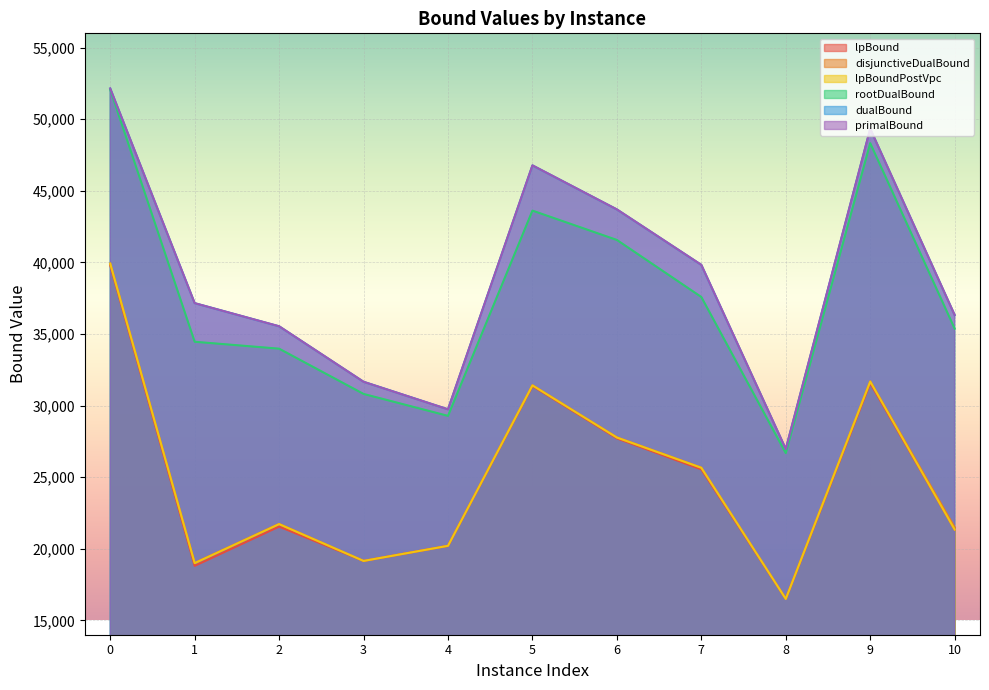

Which has a higher value, 5 or 3?

5